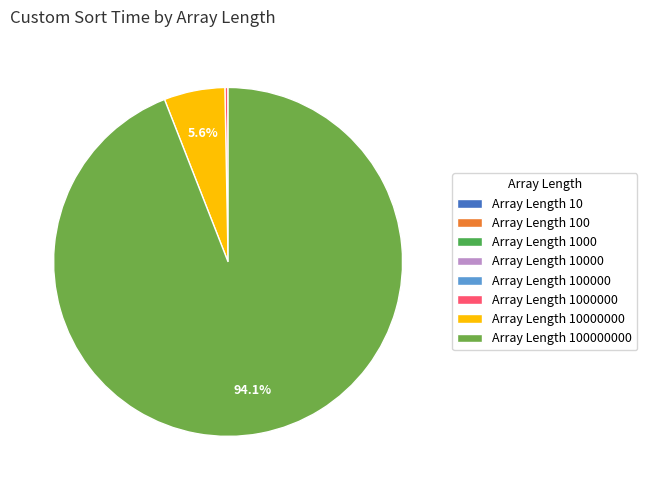

Rank the categories by value from highest to lowest.

100000000, 10000000, 1000000, 100000, 10000, 1000, 100, 10